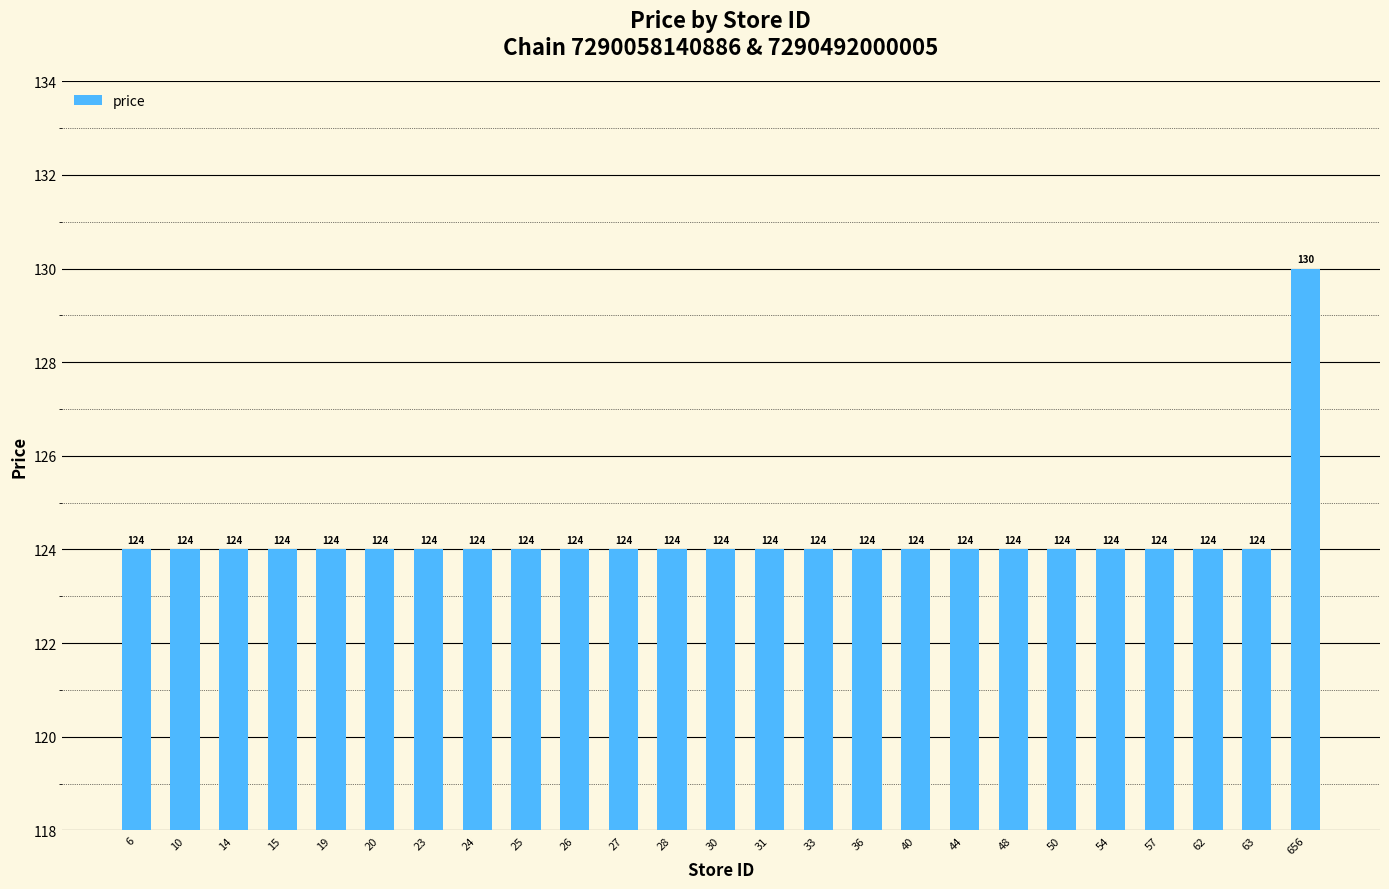

True or false: the data shows 186 at 10.

False